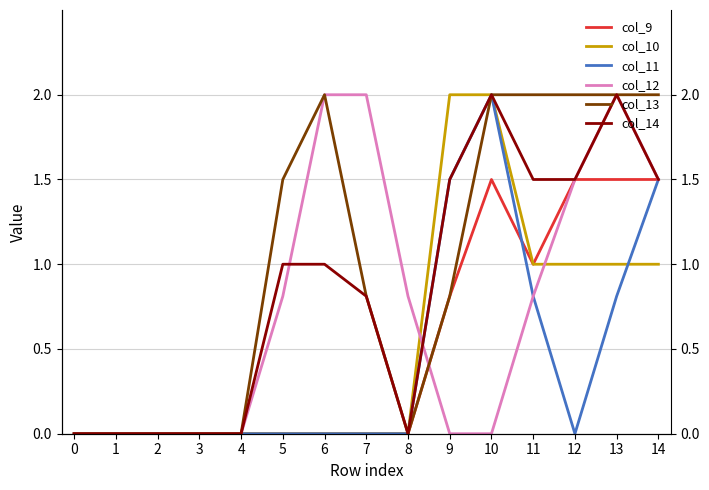

What is the value of the col_11 point at the 15th from the left?

1.5